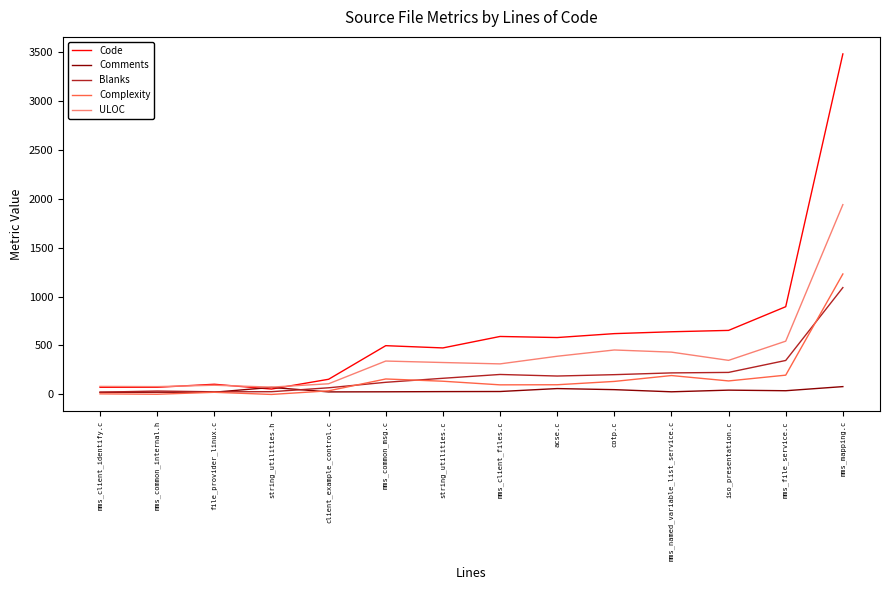

True or false: Complexity and ULOC intersect in this chart.

False